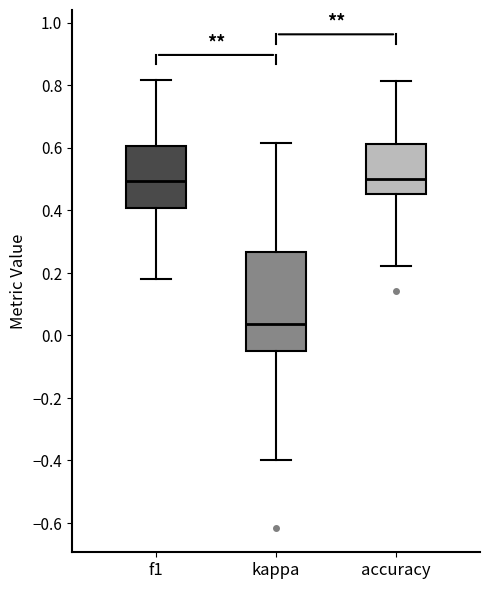

Reading left to right, read every box against the y-axis: the position of its median line, the range the box covers, and the ends of its whiskers. The values are not printed on the chart, so give them approximately, as read against the axis.

f1: median 0.50, box 0.40 to 0.60, whiskers 0.18 to 0.82
kappa: median 0.04, box -0.06 to 0.26, whiskers -0.40 to 0.62
accuracy: median 0.50, box 0.46 to 0.62, whiskers 0.22 to 0.82